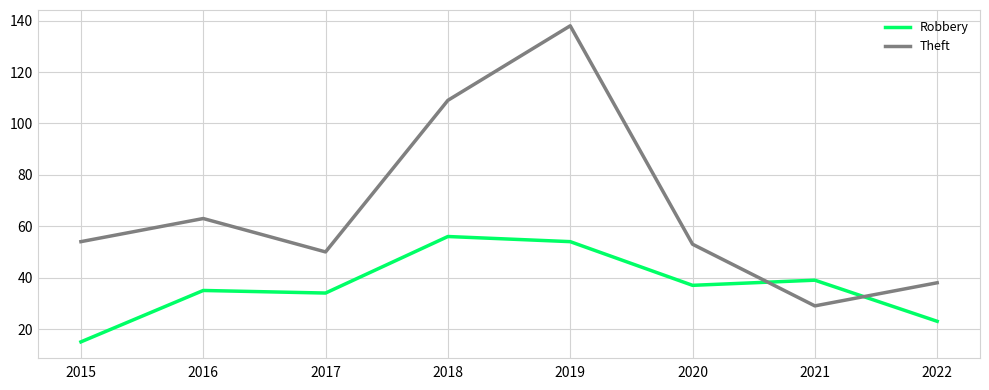

Where do Robbery and Theft first cross each other?

2020 and 2021